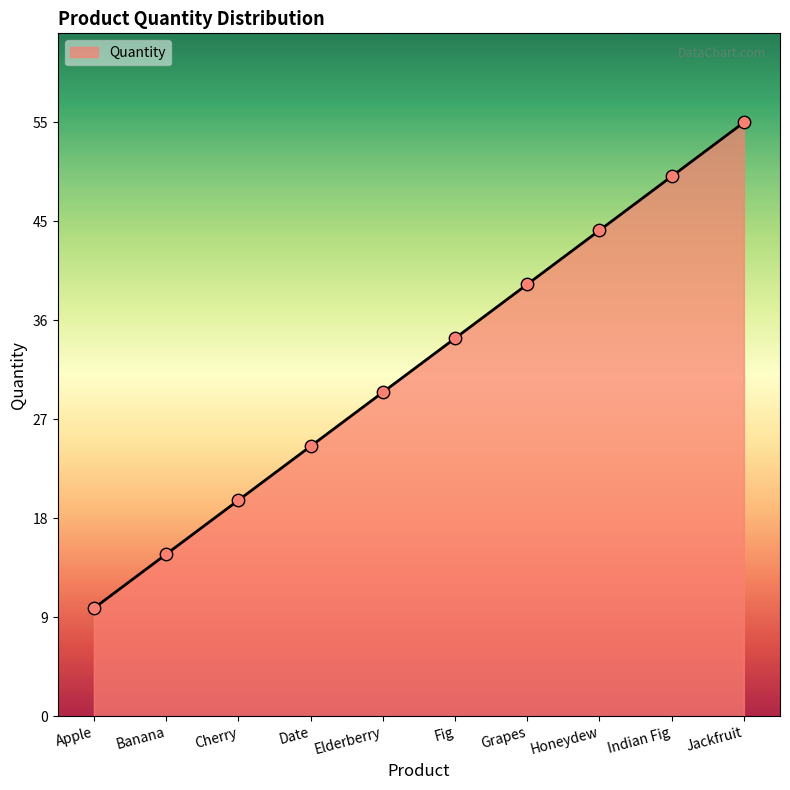

Is this an area chart (filled region under the line)?

Yes